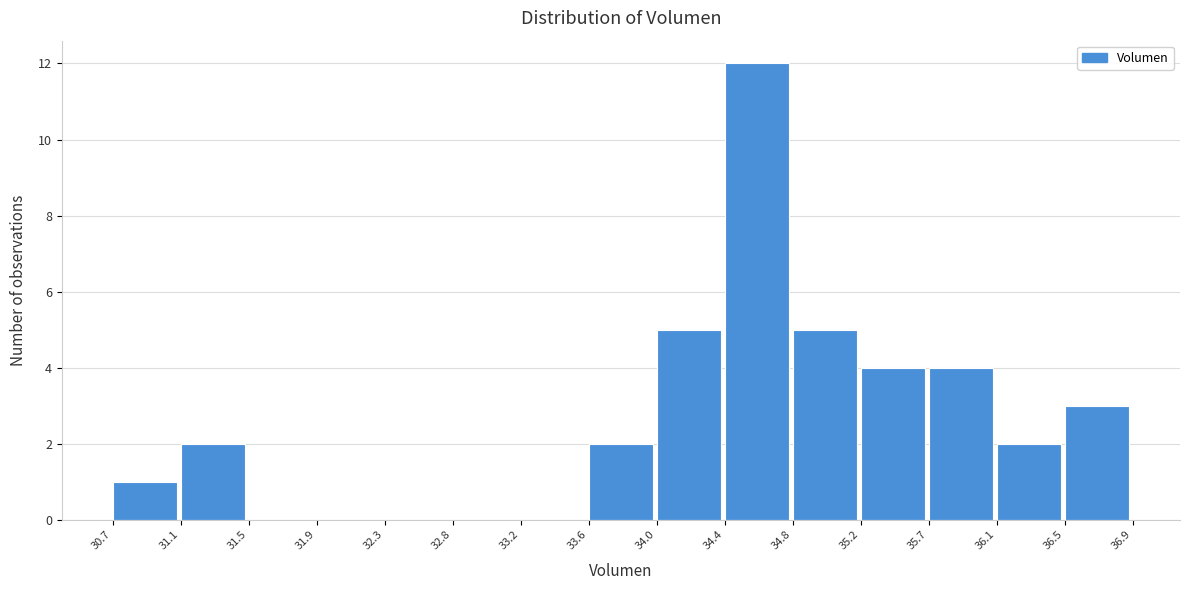

Reading left to right, transcribe this chart: for each bar, give the range it covers on the x-axis and its height. The values are not printed on the chart, so give them approximately, as read against the axis.

30.7 to 31.1: 1
31.1 to 31.5: 2
31.5 to 31.9: 0
31.9 to 32.3: 0
32.3 to 32.8: 0
32.8 to 33.2: 0
33.2 to 33.6: 0
33.6 to 34.0: 2
34.0 to 34.4: 5
34.4 to 34.8: 12
34.8 to 35.2: 5
35.2 to 35.7: 4
35.7 to 36.1: 4
36.1 to 36.5: 2
36.5 to 36.9: 3